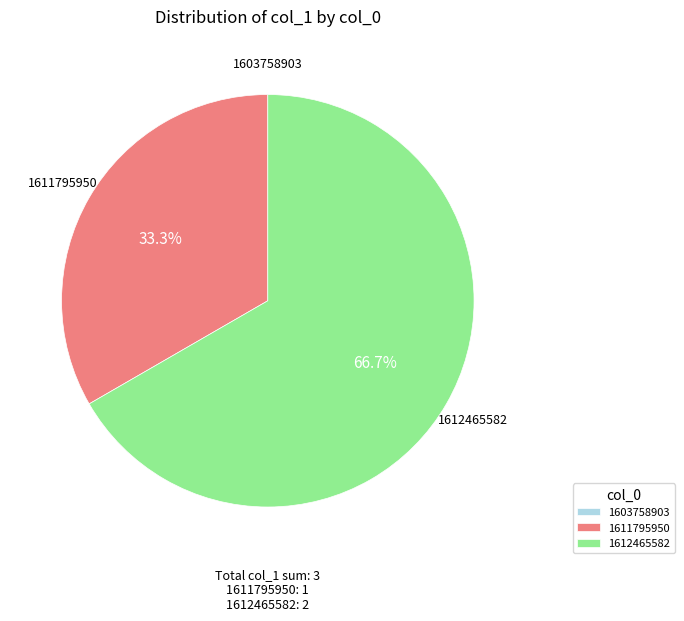

To the nearest percent, what is the average slice percentage?

33%